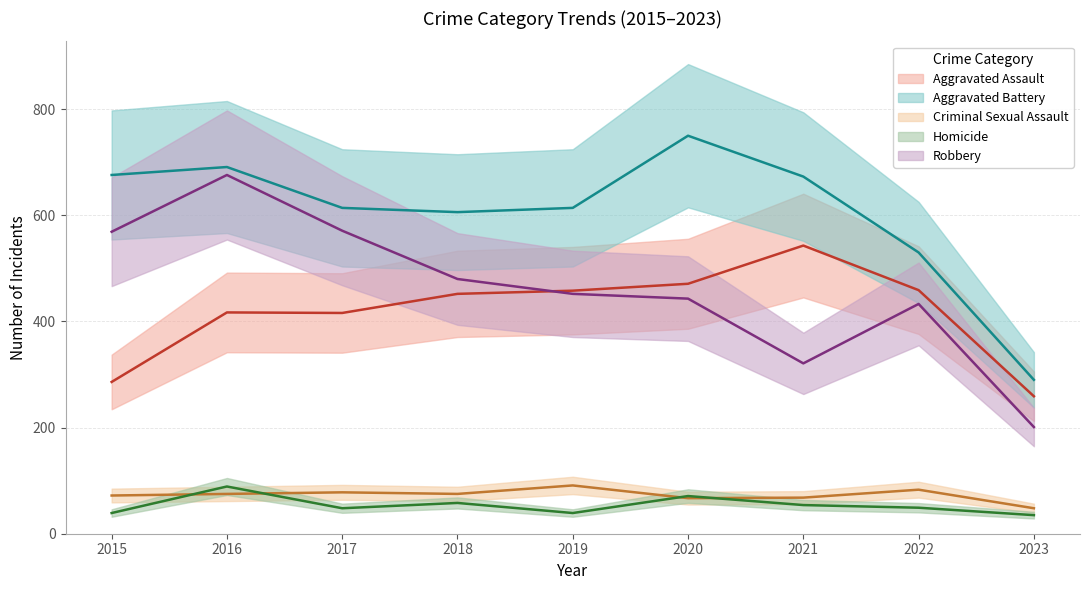

What is the value of the Aggravated Battery point at the 1st from the left?

676